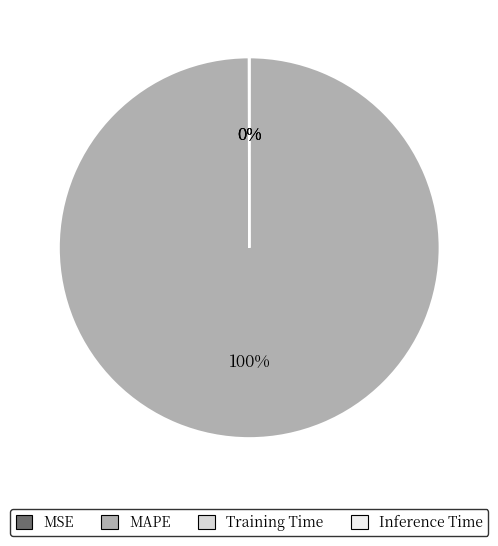

Is MAPE the majority of the pie?

Yes